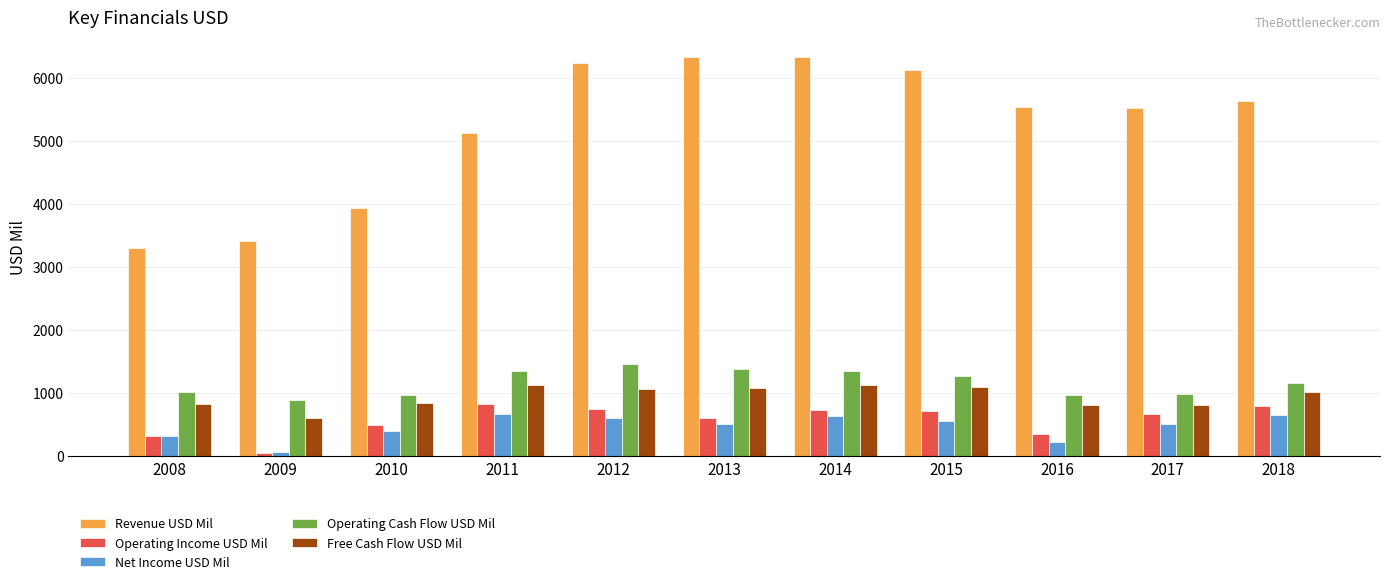

What is the difference between the maximum and minimum values in the Net Income USD Mil series?

609